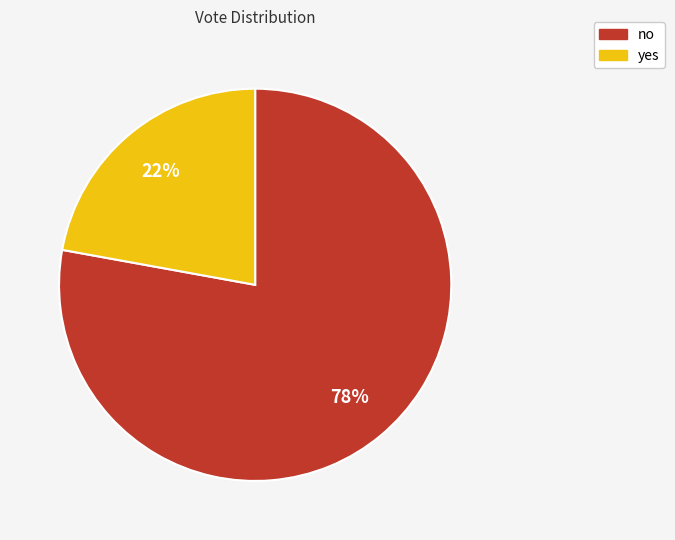

Count the number of slices in the pie.

2